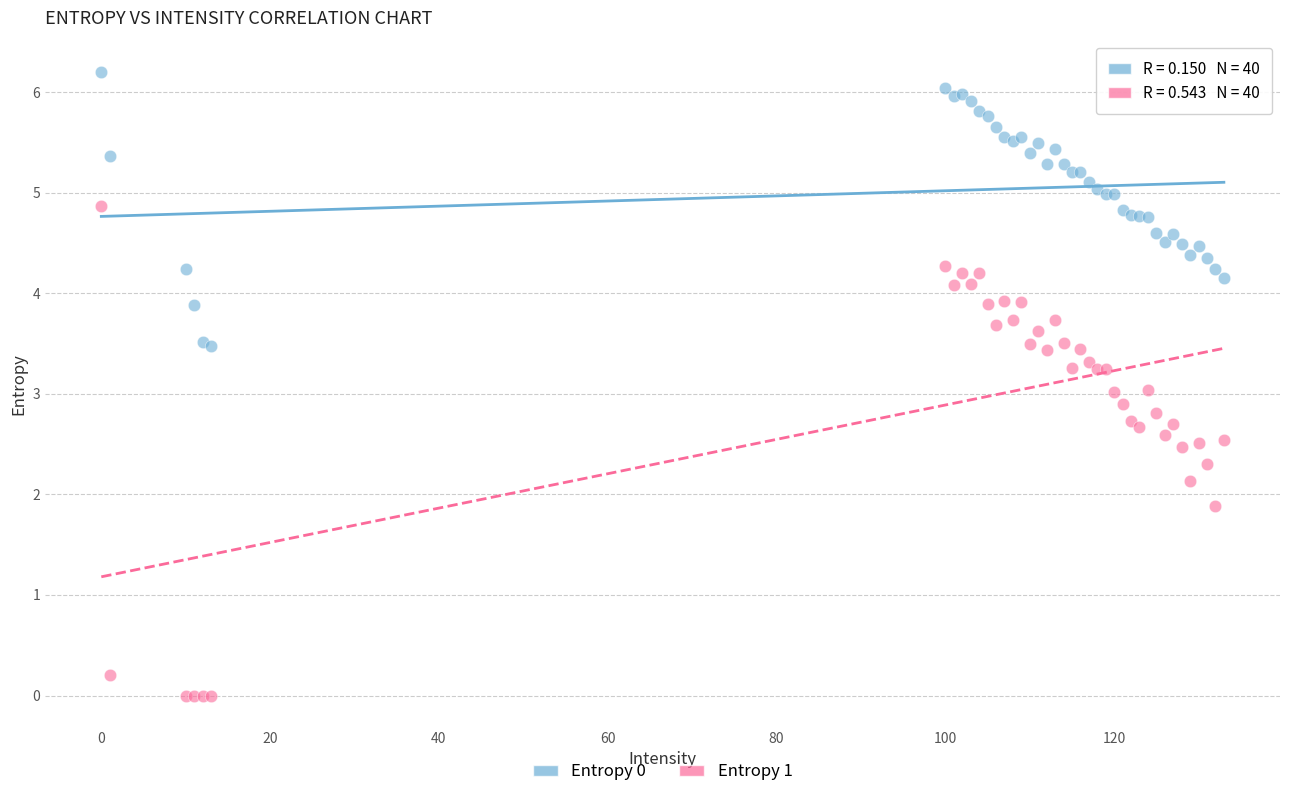

Which series reaches the maximum Y coordinate?

Entropy 0